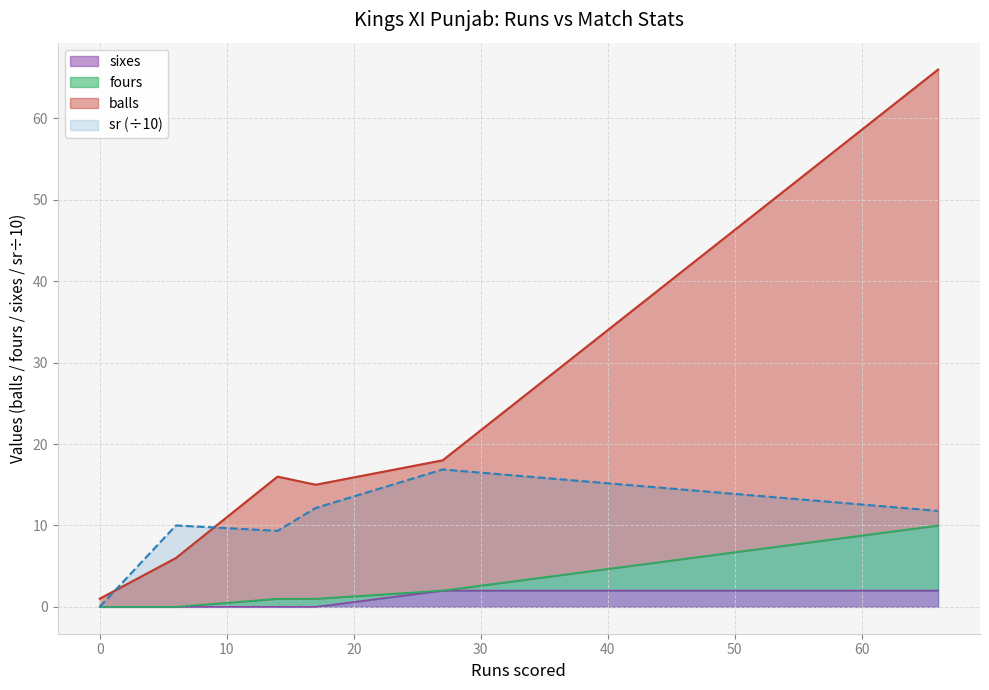

At which label is sr closest to 8?

14